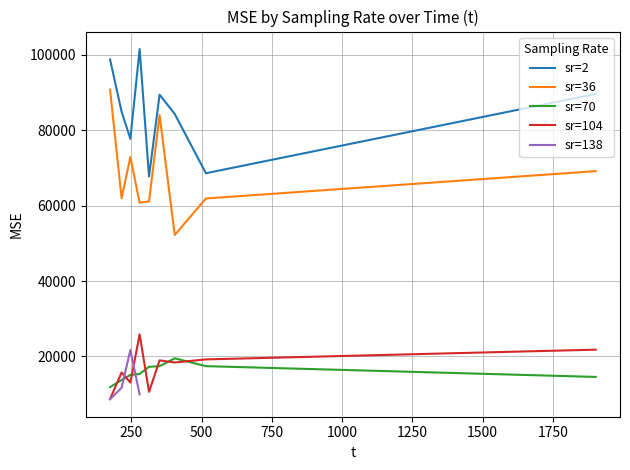

What is the highest value of the sr=36 series?

90749.8